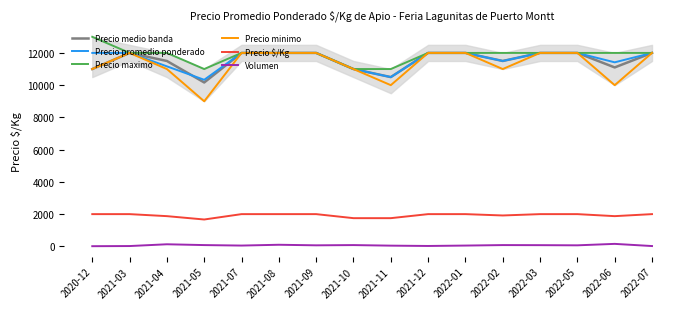

At how many categories does at least one series exceed 3788?

16